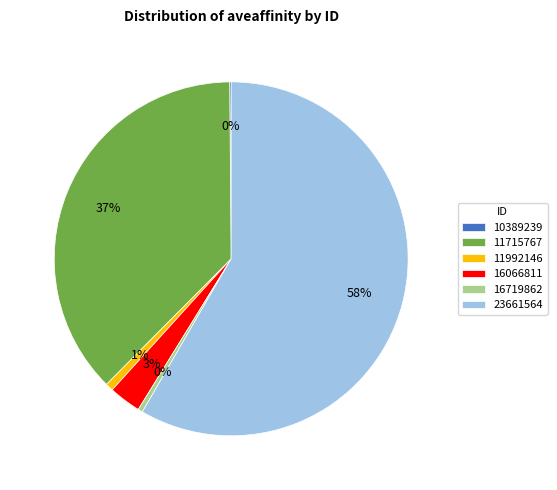

To the nearest percent, what is the average slice percentage?

17%